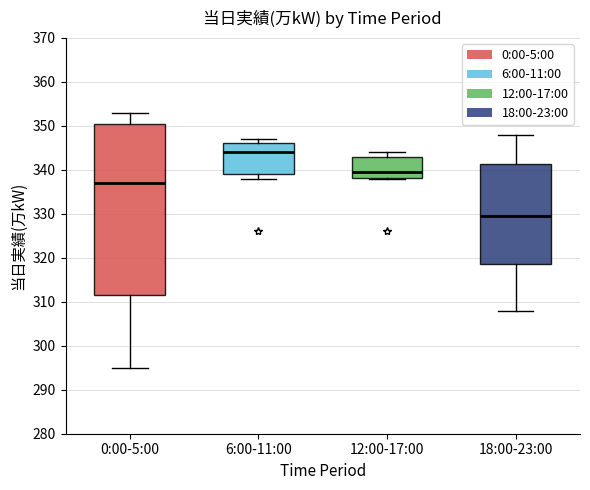

Which box is the tallest, from its lower edge to its upper edge?

0:00-5:00